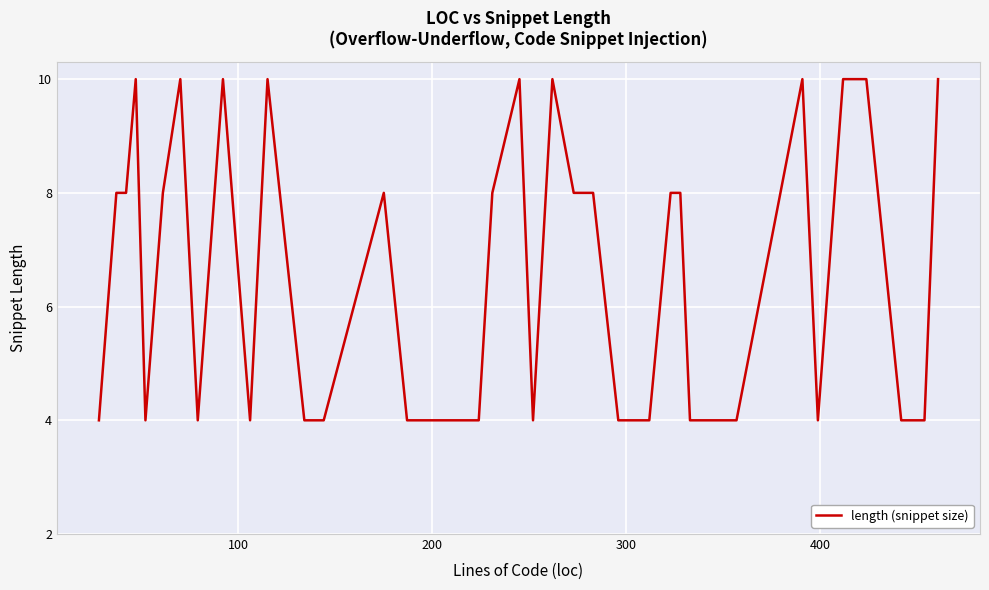

What is the difference between the maximum and minimum values?

6